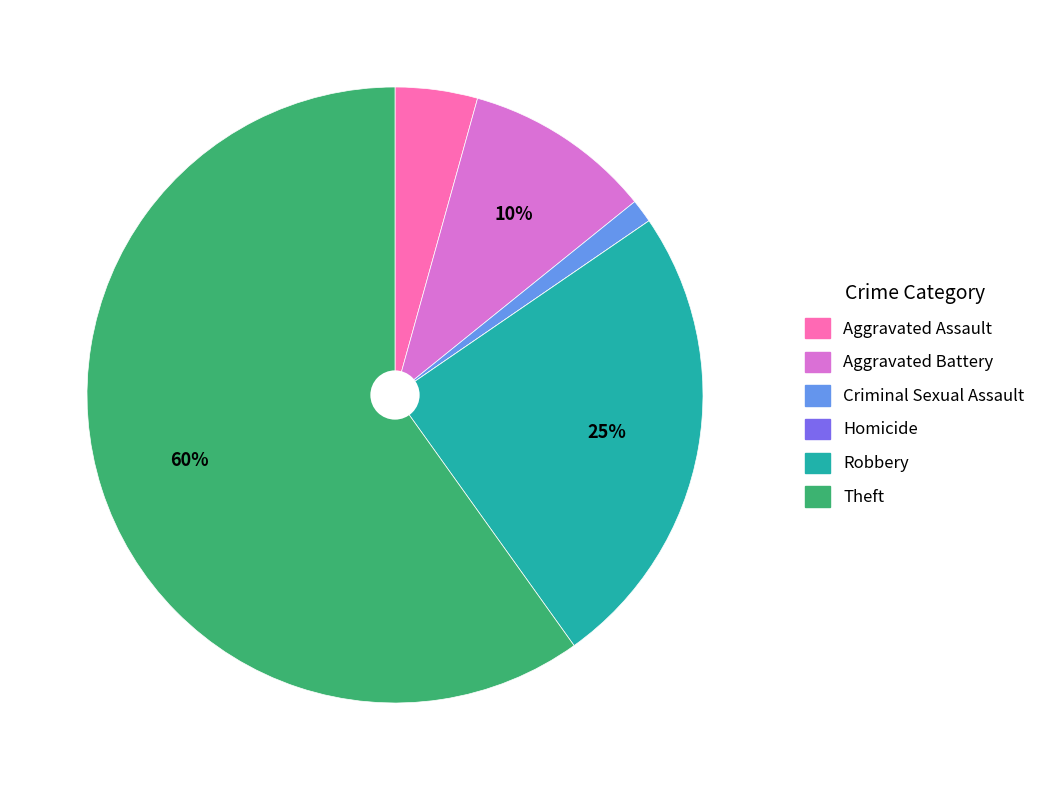

Is the sum of Criminal Sexual Assault and Robbery greater than half?

No